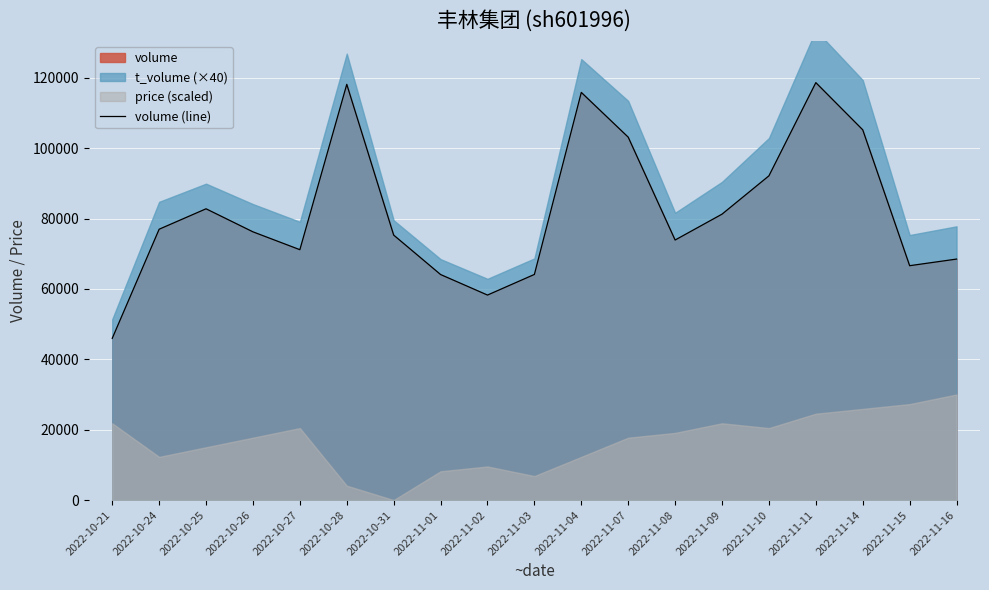

What is the difference between the values at 2022-11-15 and 2022-11-16?

1881